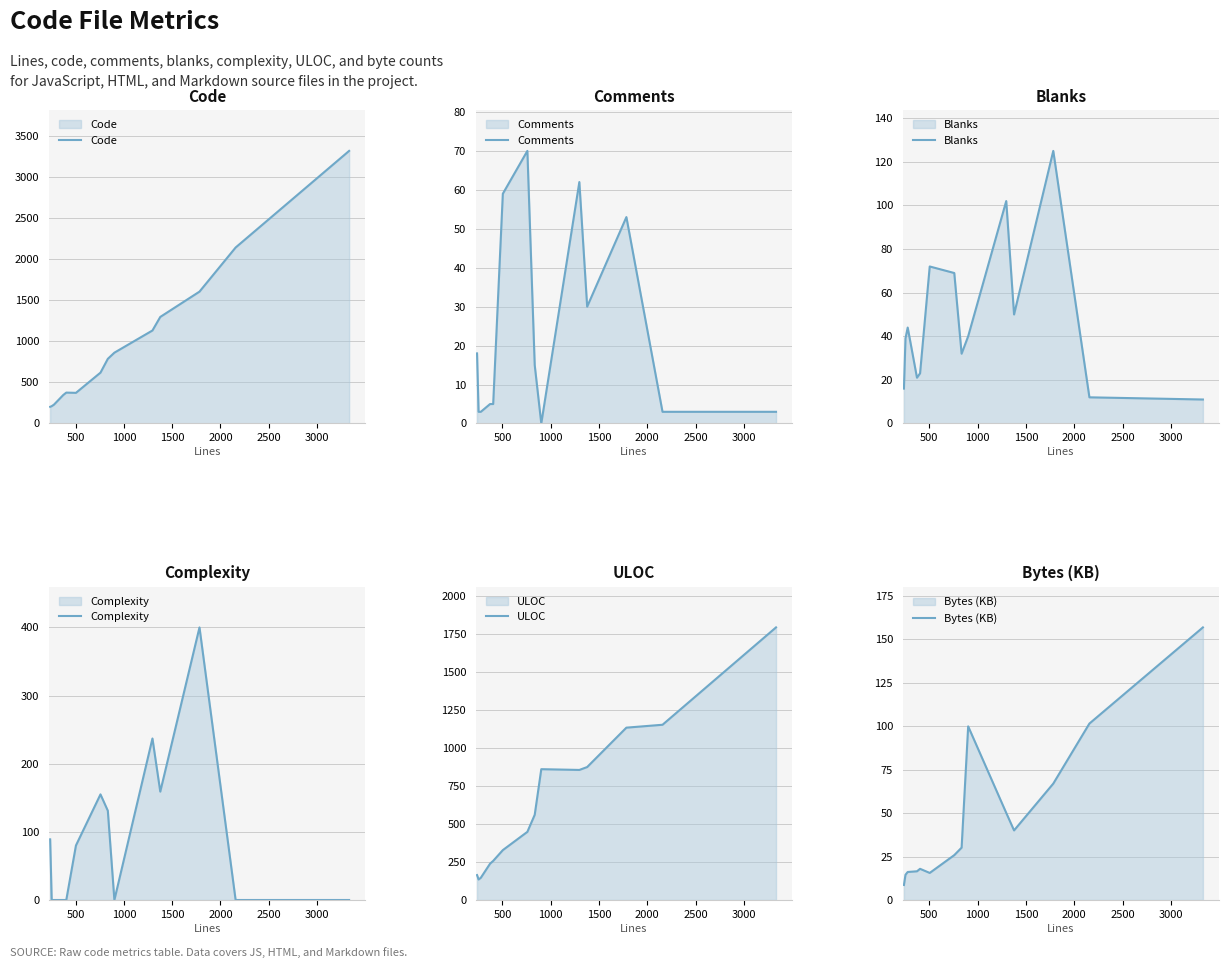

Does the chart display data point markers on the line(s)?

No